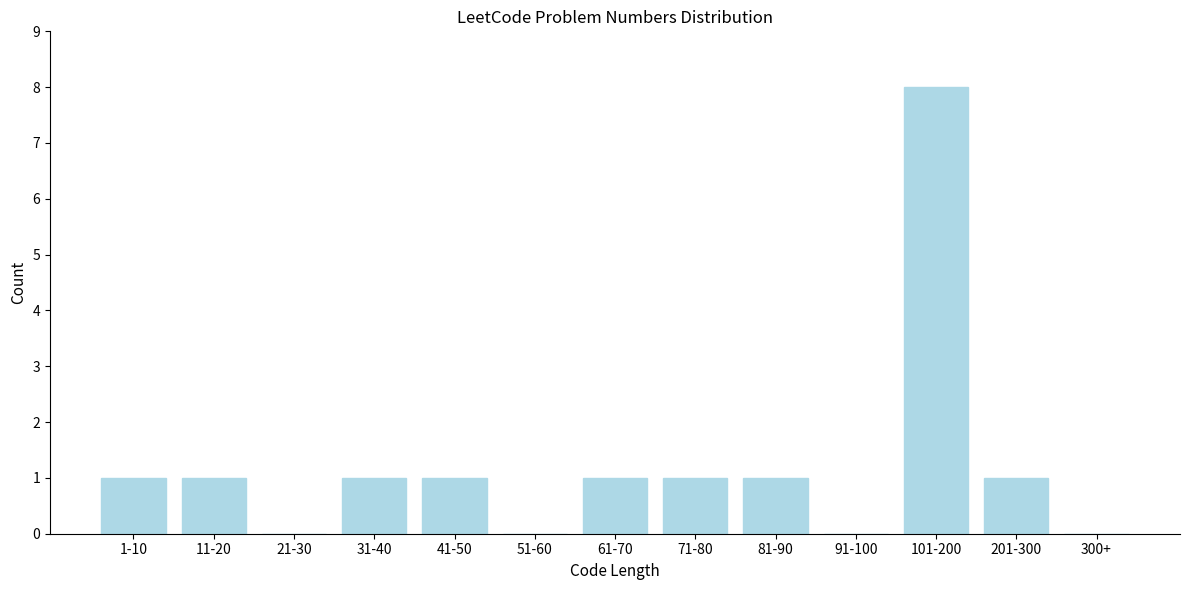

Reading left to right, extract all data points from this chart.

1-10=1	11-20=1	21-30=0	31-40=1	41-50=1	51-60=0	61-70=1	71-80=1	81-90=1	91-100=0	101-200=8	201-300=1	300+=0